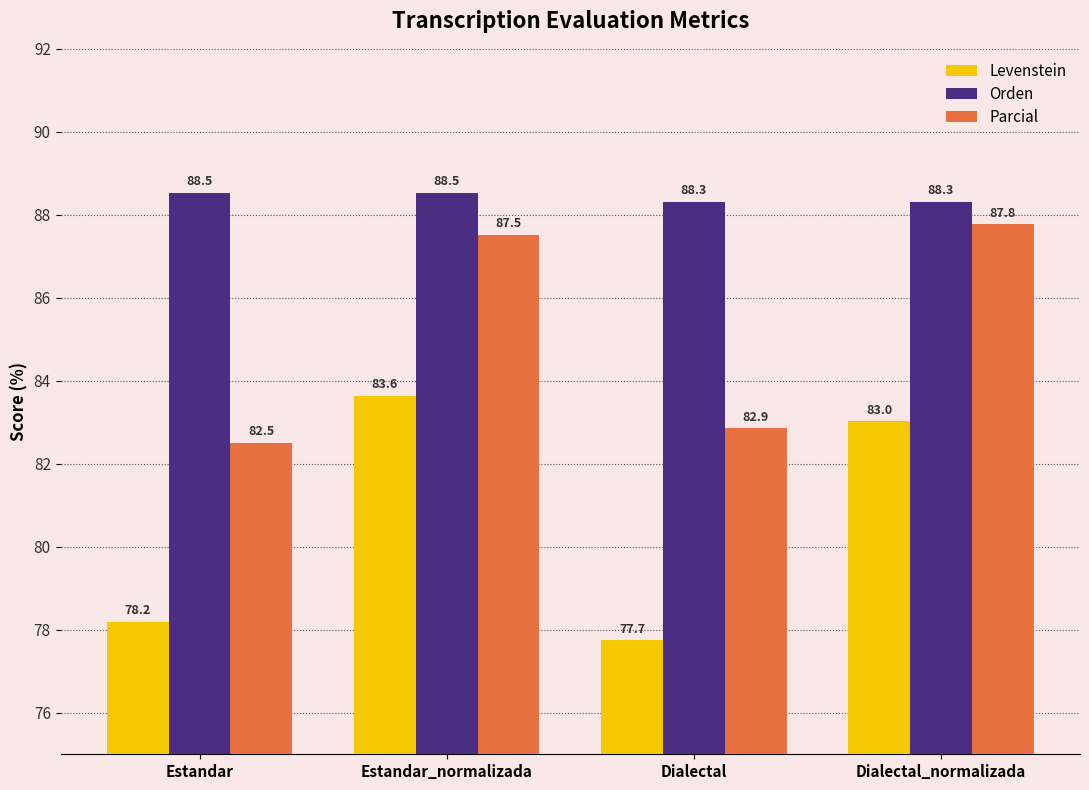

What is the value of the Levenstein bar at the 3rd from the left?

77.7